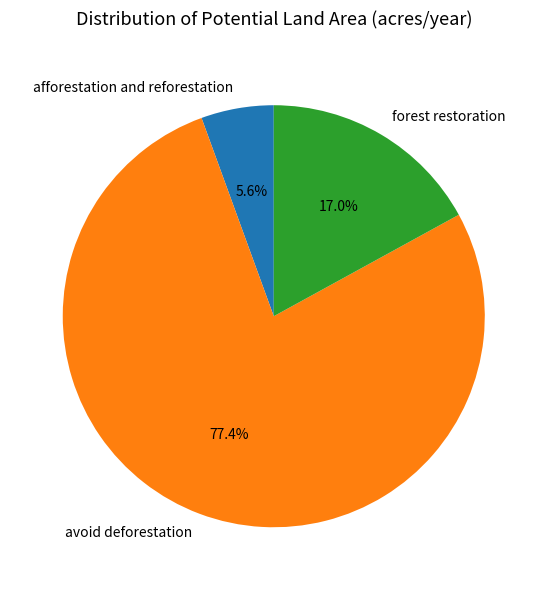

To the nearest percent, what portion does afforestation and reforestation represent?

6%